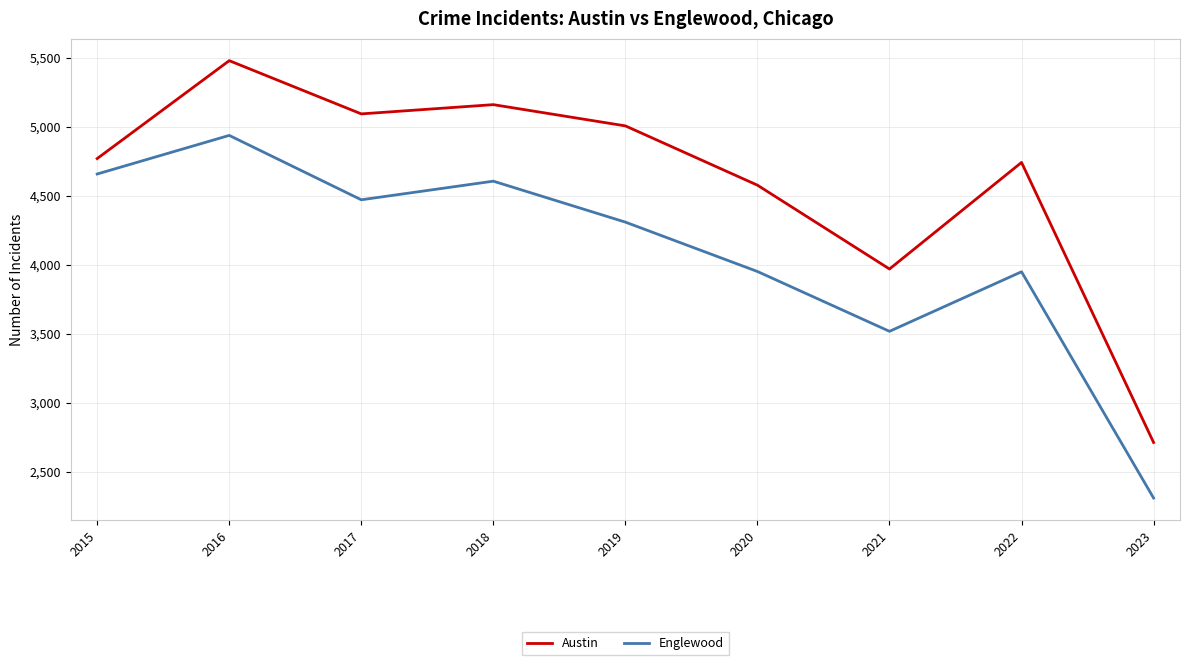

True or false: Austin and Englewood intersect in this chart.

False